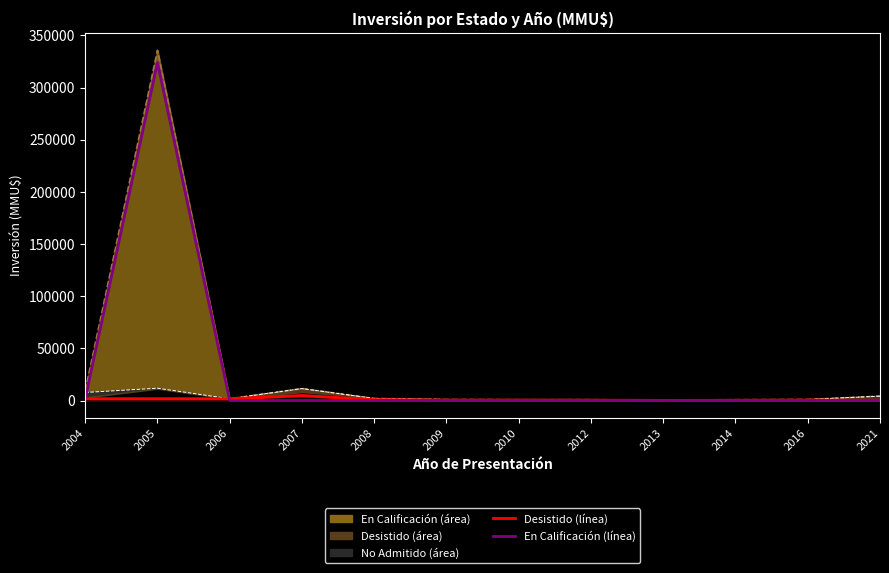

Does the chart display data point markers on the line(s)?

No